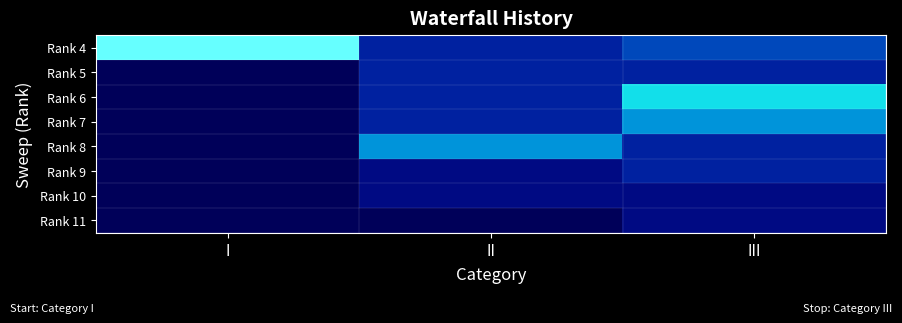

Which has a higher value, II or III?

III